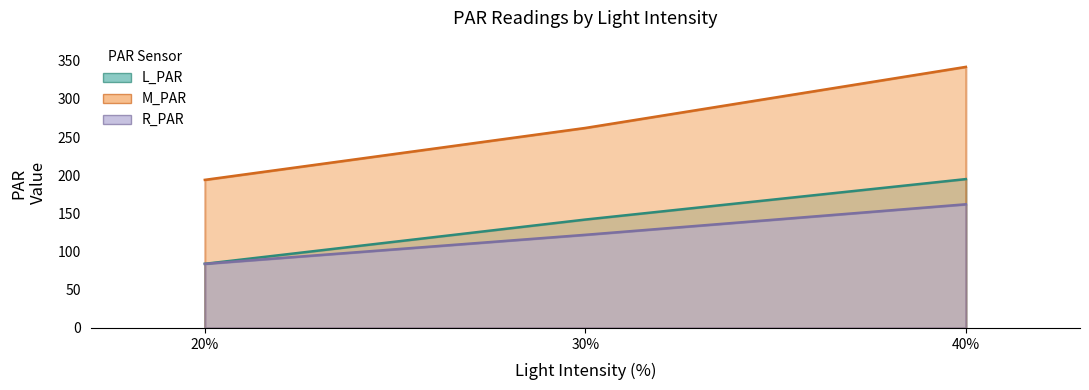

Reading right to left, transcribe all the data shown in this chart.

L_PAR: 40%=195	30%=142	20%=84
M_PAR: 40%=342	30%=262	20%=194
R_PAR: 40%=162	30%=122	20%=84